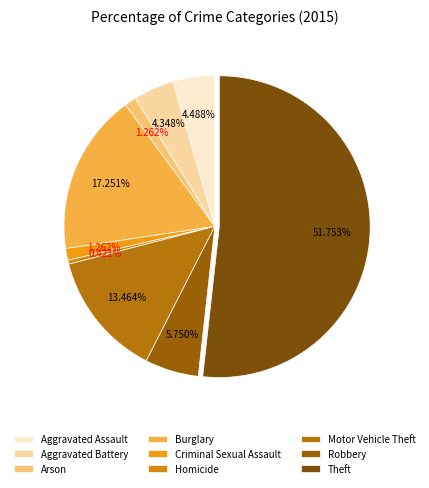

Is it true that Homicide is 13% of the pie?

False